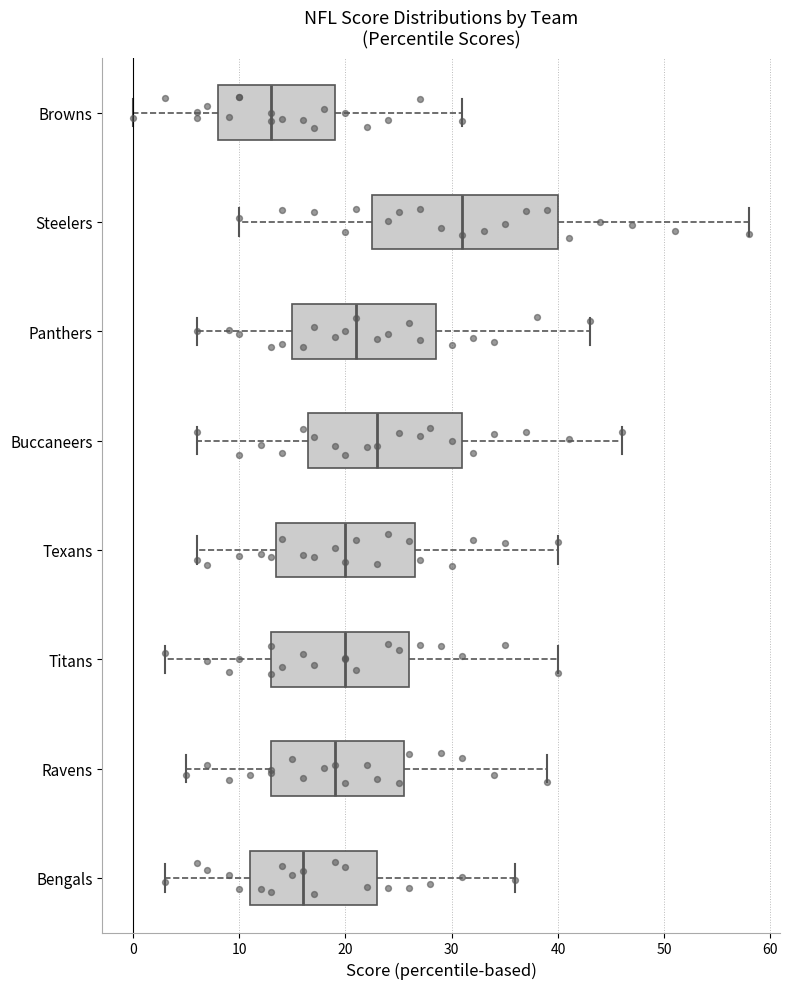

Reading bottom to top, read every box against the x-axis: the position of its median line, the range the box covers, and the ends of its whiskers. The values are not printed on the chart, so give them approximately, as read against the axis.

Bengals: median 16, box 11 to 23, whiskers 3 to 36
Ravens: median 19, box 13 to 26, whiskers 5 to 39
Titans: median 20, box 13 to 26, whiskers 3 to 40
Texans: median 20, box 14 to 27, whiskers 6 to 40
Buccaneers: median 23, box 17 to 31, whiskers 6 to 46
Panthers: median 21, box 15 to 29, whiskers 6 to 43
Steelers: median 31, box 23 to 40, whiskers 10 to 58
Browns: median 13, box 8 to 19, whiskers 0 to 31